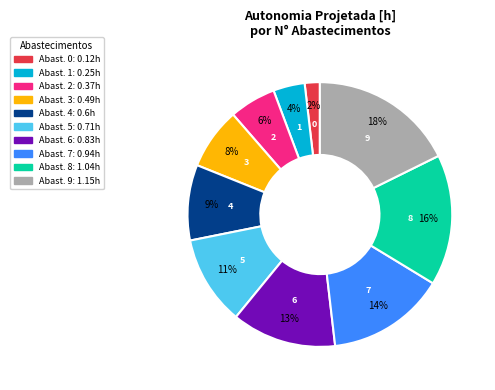

Is there a majority slice in this chart?

No